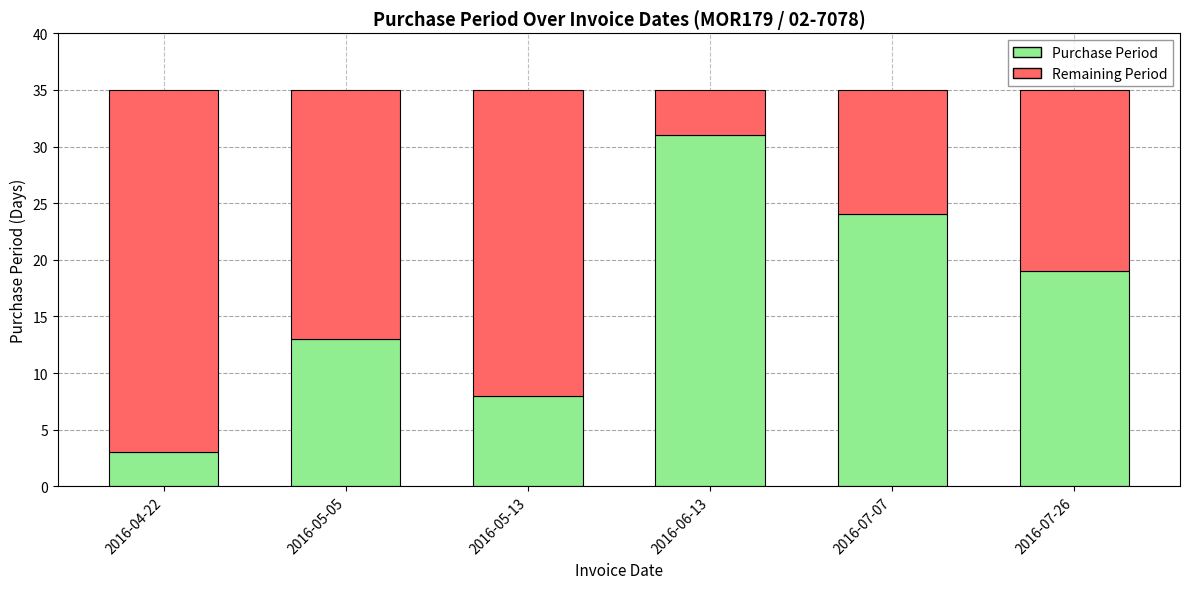

What value does the Purchase Period series have at 2016-05-05, to the nearest 10?

10